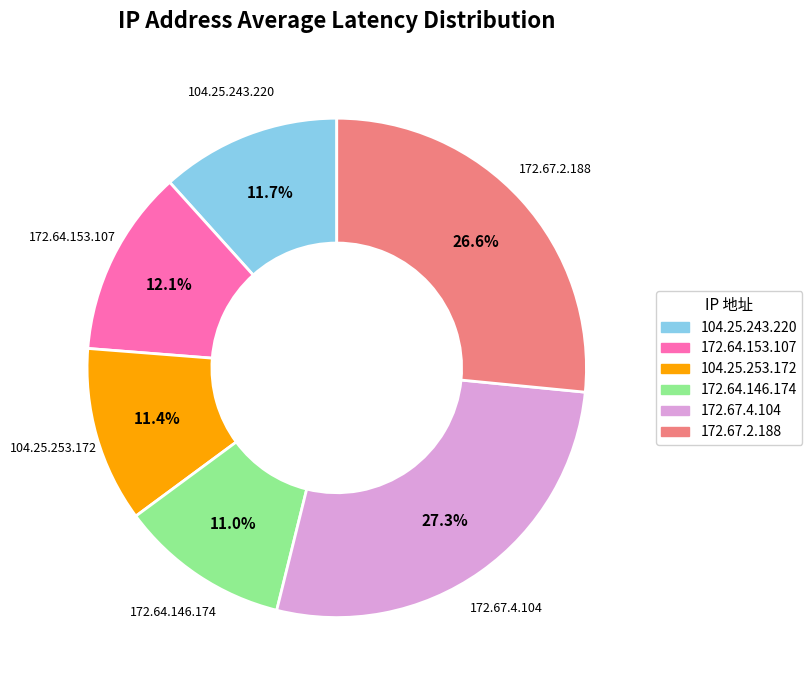

What percentage is the 172.64.146.174 slice, to the nearest percent?

11%